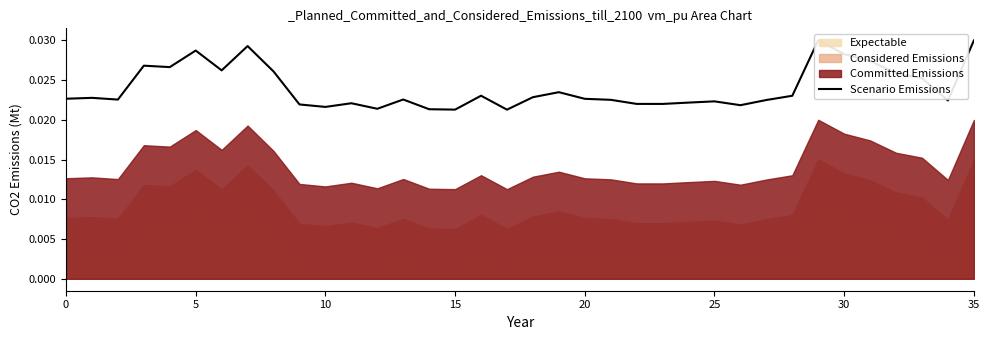

Which category has the lowest value across all series?

17